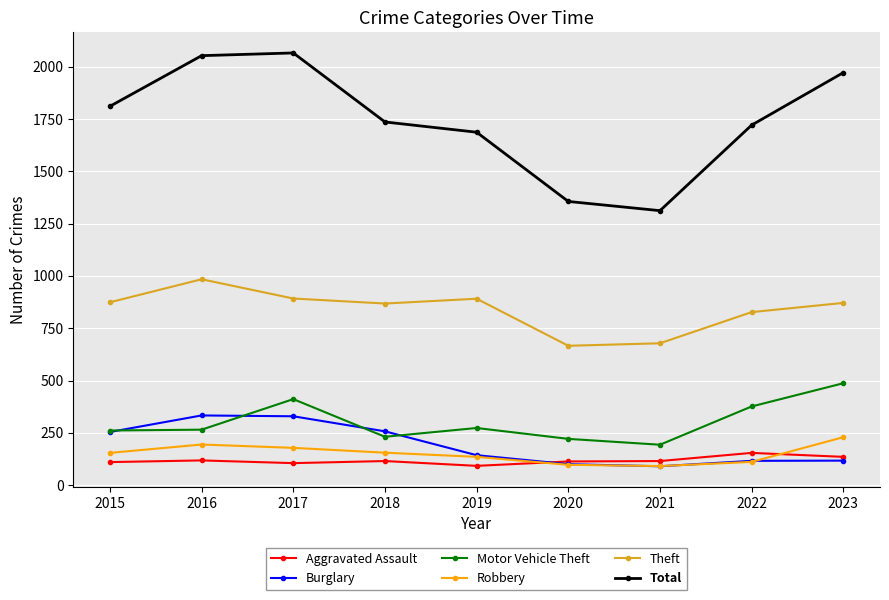

What is the value of the Total point at the 3rd from the left?

2066